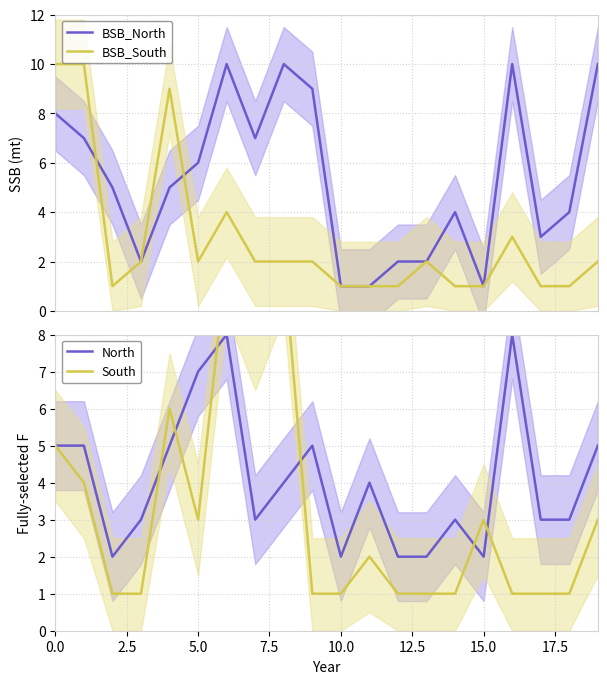

What is the maximum value for North?

8